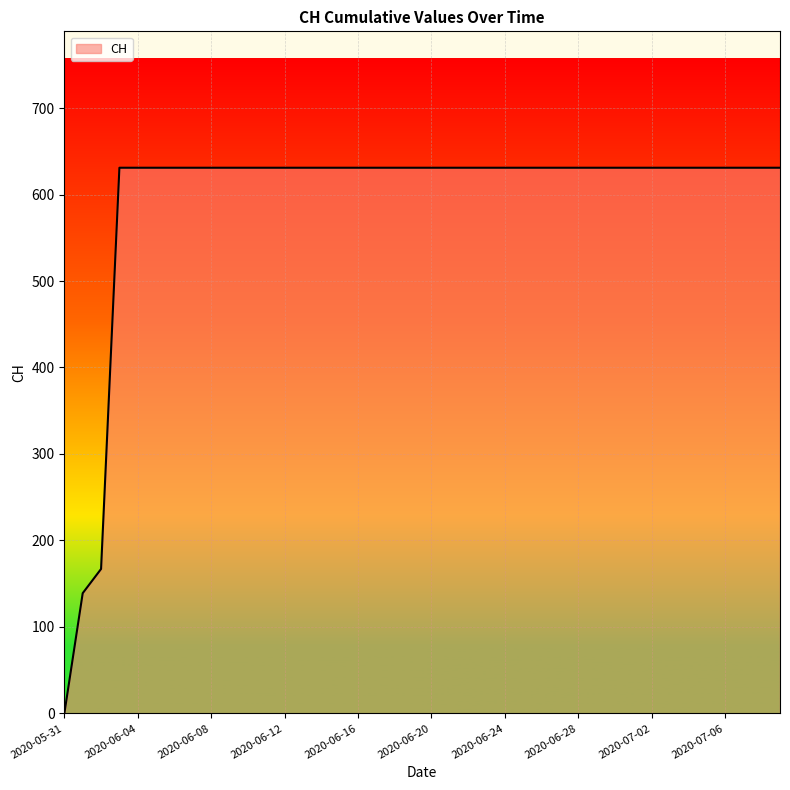

How many lines are shown in the chart?

1